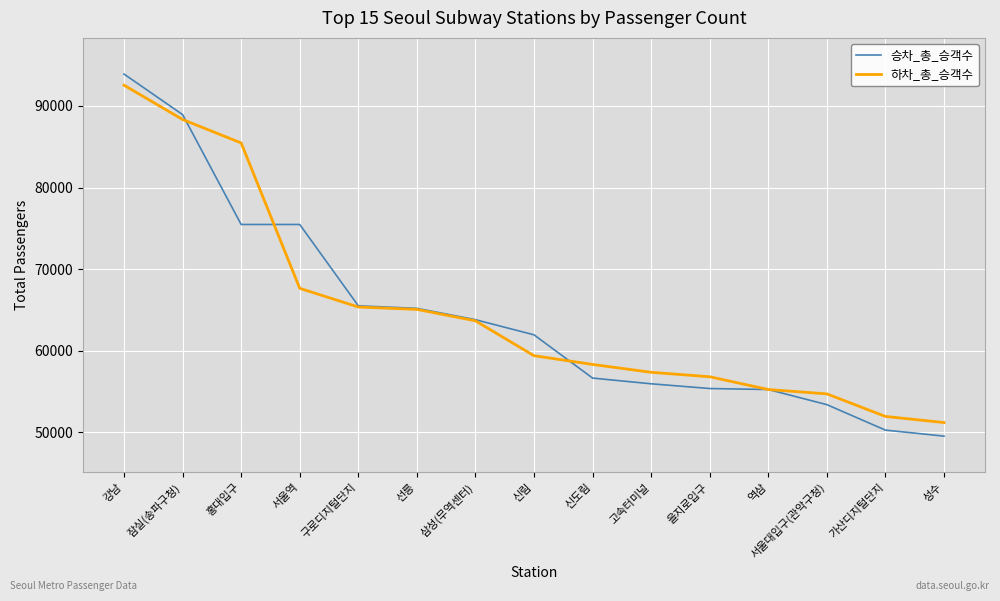

What is the total value across all series at 강남?

186417